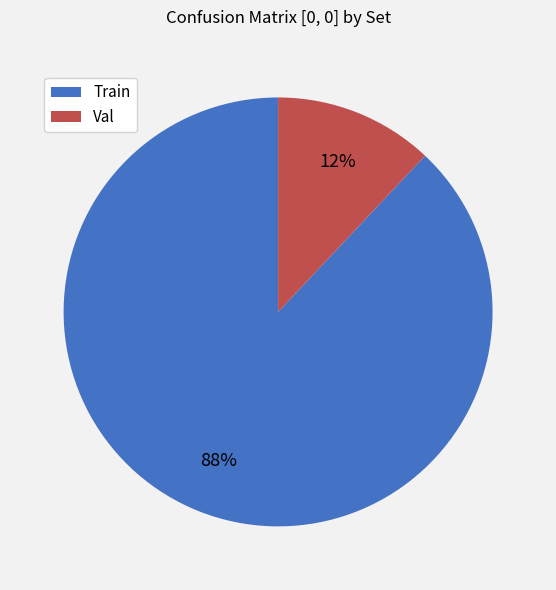

Approximately how many times larger is the value at Train compared to Val?

7.3